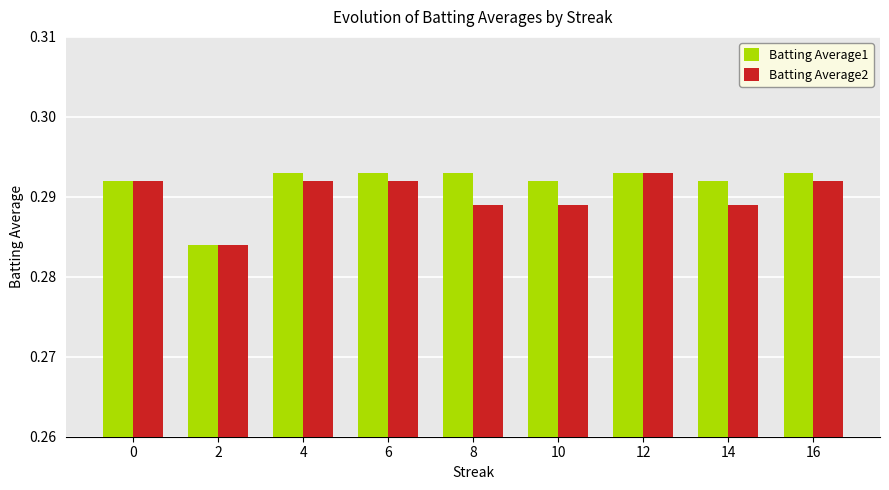

The value of Batting Average1 at 14 is 0.5. True or false?

False